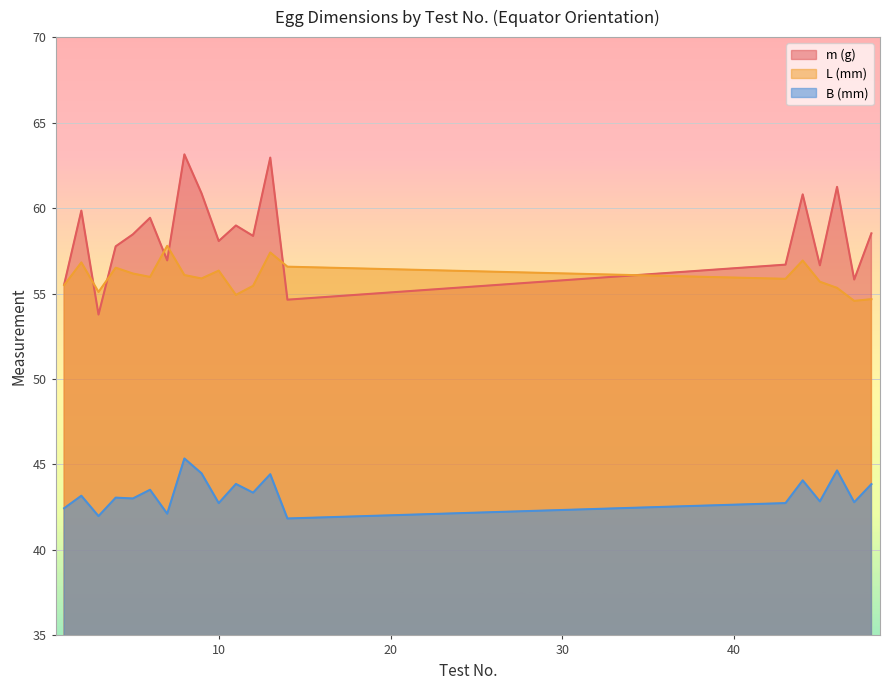

How many data points in L (mm) are above 55?

17